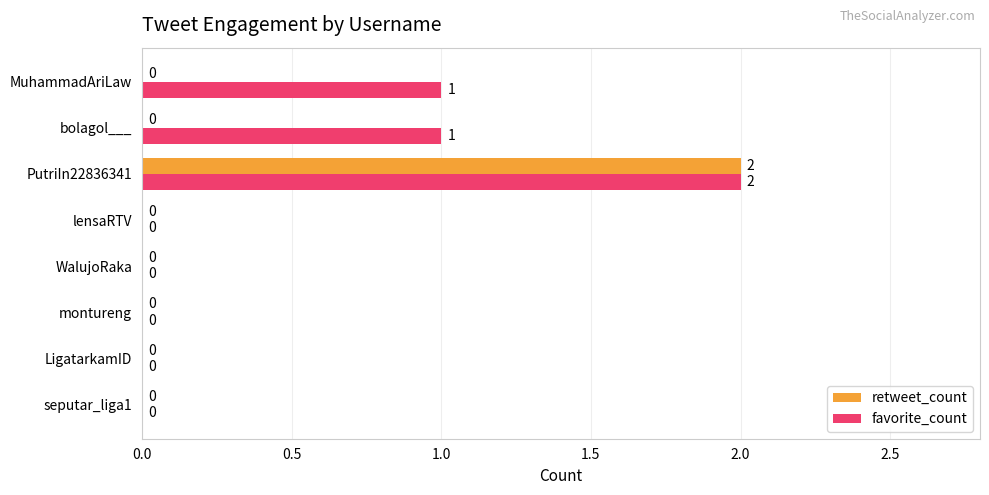

Which series changed the most between lensaRTV and MuhammadAriLaw?

favorite_count